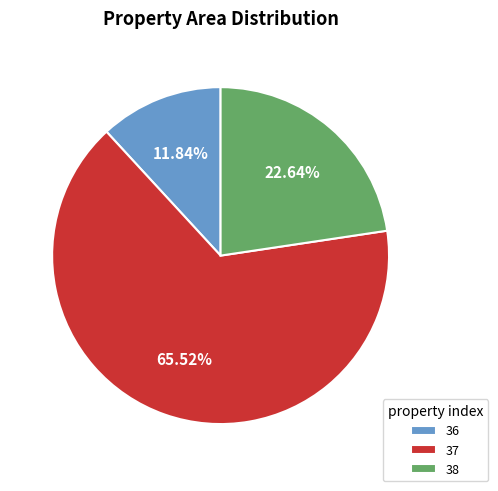

To the nearest percent, what is the difference between the 38 and 37 slice percentages?

43%